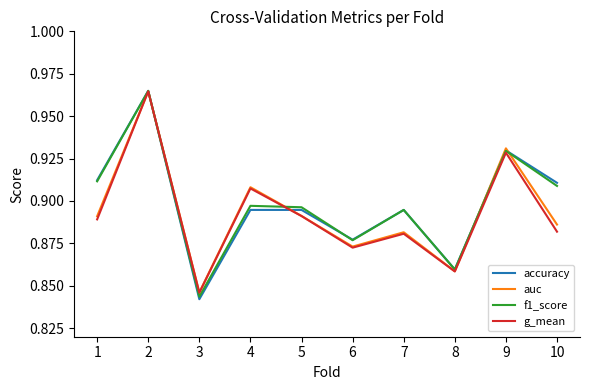

Which series has the widest spread of values?

accuracy